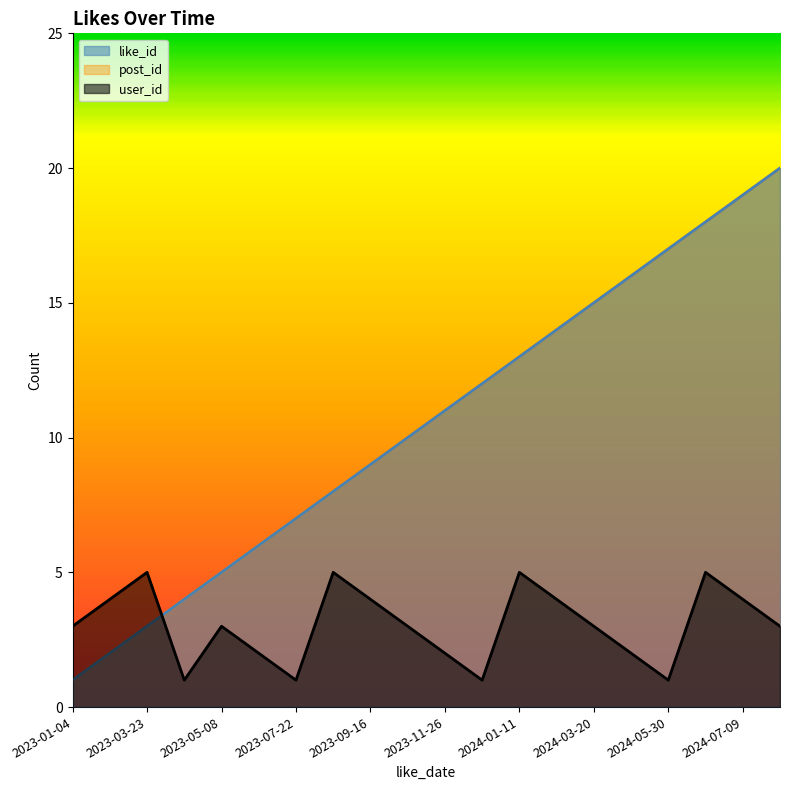

Reading left to right, list all the values displayed in this chart.

like_id: 2023-01-04=1	2023-02-18=2	2023-03-23=3	2023-04-13=4	2023-05-08=5	2023-06-17=6	2023-07-22=7	2023-08-27=8	2023-09-16=9	2023-10-21=10	2023-11-26=11	2023-12-31=12	2024-01-11=13	2024-02-15=14	2024-03-20=15	2024-04-25=16	2024-05-30=17	2024-06-04=18	2024-07-09=19	2024-08-14=20
post_id: 2023-01-04=1	2023-02-18=2	2023-03-23=3	2023-04-13=4	2023-05-08=5	2023-06-17=6	2023-07-22=7	2023-08-27=8	2023-09-16=9	2023-10-21=10	2023-11-26=11	2023-12-31=12	2024-01-11=13	2024-02-15=14	2024-03-20=15	2024-04-25=16	2024-05-30=17	2024-06-04=18	2024-07-09=19	2024-08-14=20
user_id: 2023-01-04=3	2023-02-18=4	2023-03-23=5	2023-04-13=1	2023-05-08=3	2023-06-17=2	2023-07-22=1	2023-08-27=5	2023-09-16=4	2023-10-21=3	2023-11-26=2	2023-12-31=1	2024-01-11=5	2024-02-15=4	2024-03-20=3	2024-04-25=2	2024-05-30=1	2024-06-04=5	2024-07-09=4	2024-08-14=3